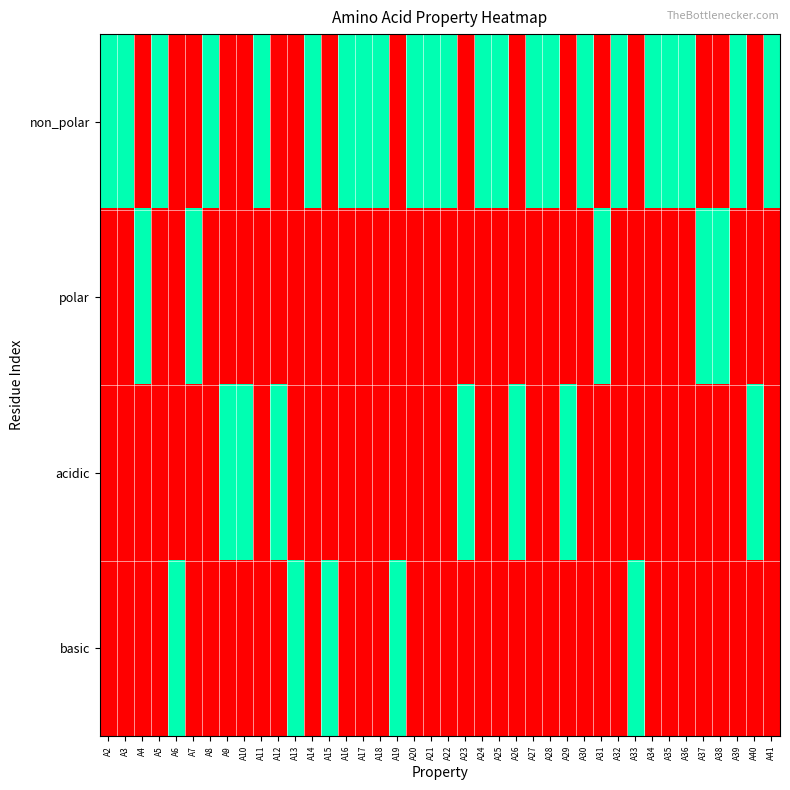

Reading right to left, what are all the values shown in this chart?

non_polar: A41=1	A40=0	A39=1	A38=0	A37=0	A36=1	A35=1	A34=1	A33=0	A32=1	A31=0	A30=1	A29=0	A28=1	A27=1	A26=0	A25=1	A24=1	A23=0	A22=1	A21=1	A20=1	A19=0	A18=1	A17=1	A16=1	A15=0	A14=1	A13=0	A12=0	A11=1	A10=0	A9=0	A8=1	A7=0	A6=0	A5=1	A4=0	A3=1	A2=1
polar: A41=0	A40=0	A39=0	A38=1	A37=1	A36=0	A35=0	A34=0	A33=0	A32=0	A31=1	A30=0	A29=0	A28=0	A27=0	A26=0	A25=0	A24=0	A23=0	A22=0	A21=0	A20=0	A19=0	A18=0	A17=0	A16=0	A15=0	A14=0	A13=0	A12=0	A11=0	A10=0	A9=0	A8=0	A7=1	A6=0	A5=0	A4=1	A3=0	A2=0
acidic: A41=0	A40=1	A39=0	A38=0	A37=0	A36=0	A35=0	A34=0	A33=0	A32=0	A31=0	A30=0	A29=1	A28=0	A27=0	A26=1	A25=0	A24=0	A23=1	A22=0	A21=0	A20=0	A19=0	A18=0	A17=0	A16=0	A15=0	A14=0	A13=0	A12=1	A11=0	A10=1	A9=1	A8=0	A7=0	A6=0	A5=0	A4=0	A3=0	A2=0
basic: A41=0	A40=0	A39=0	A38=0	A37=0	A36=0	A35=0	A34=0	A33=1	A32=0	A31=0	A30=0	A29=0	A28=0	A27=0	A26=0	A25=0	A24=0	A23=0	A22=0	A21=0	A20=0	A19=1	A18=0	A17=0	A16=0	A15=1	A14=0	A13=1	A12=0	A11=0	A10=0	A9=0	A8=0	A7=0	A6=1	A5=0	A4=0	A3=0	A2=0